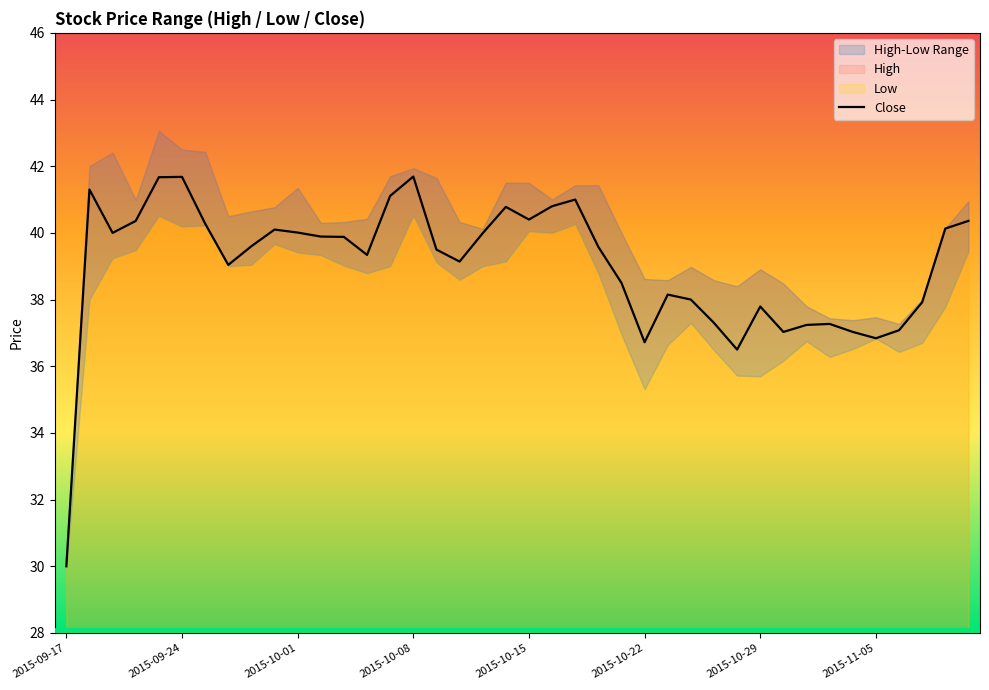

The value at 36 is 37.1. True or false?

True